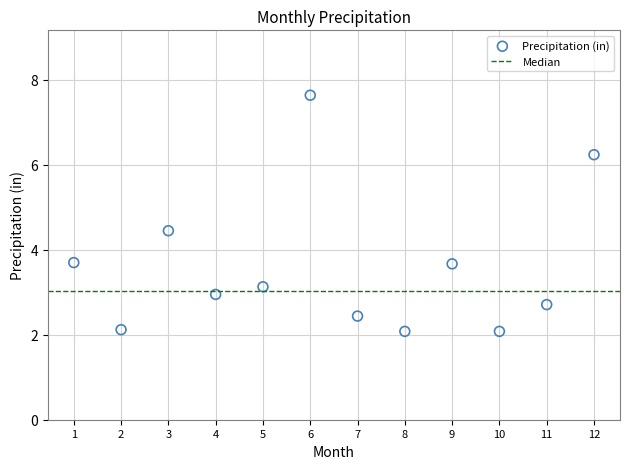

What is the range of X values (max minus min)?

11.0